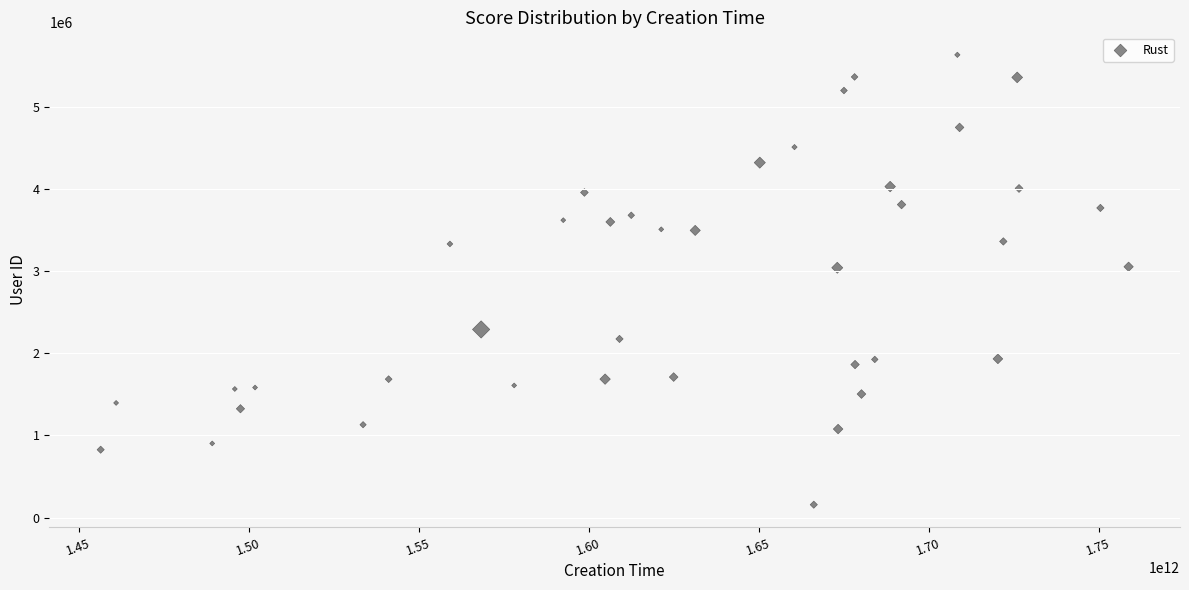

What is the range of X values (max minus min)?

302318705662